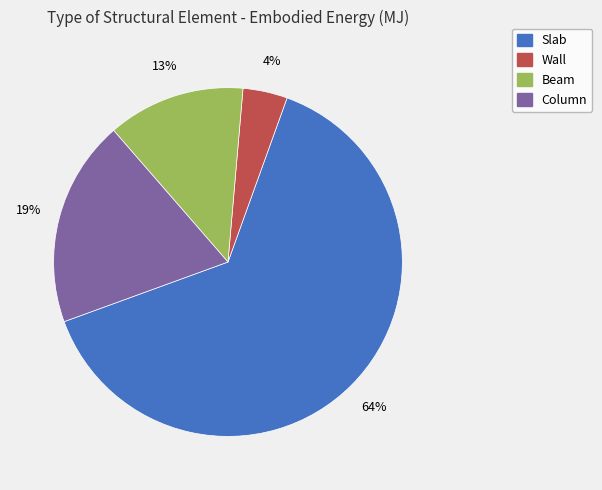

To the nearest percent, what is the difference between the Wall and Column slice percentages?

15%